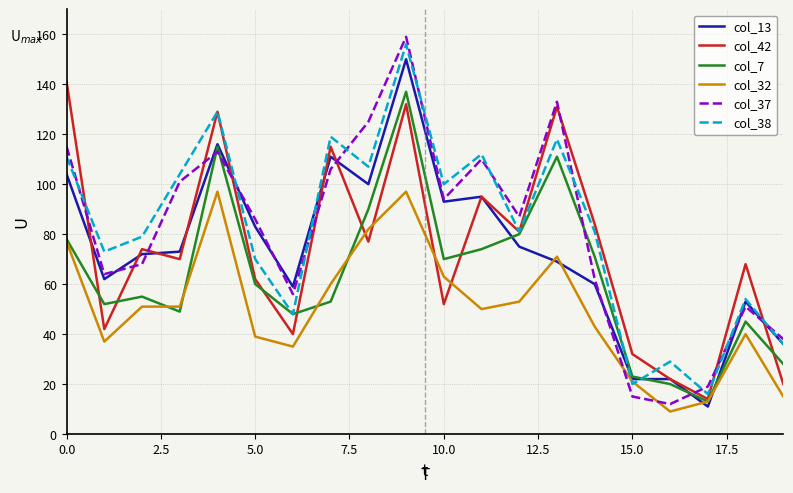

What is the greatest value displayed?

159